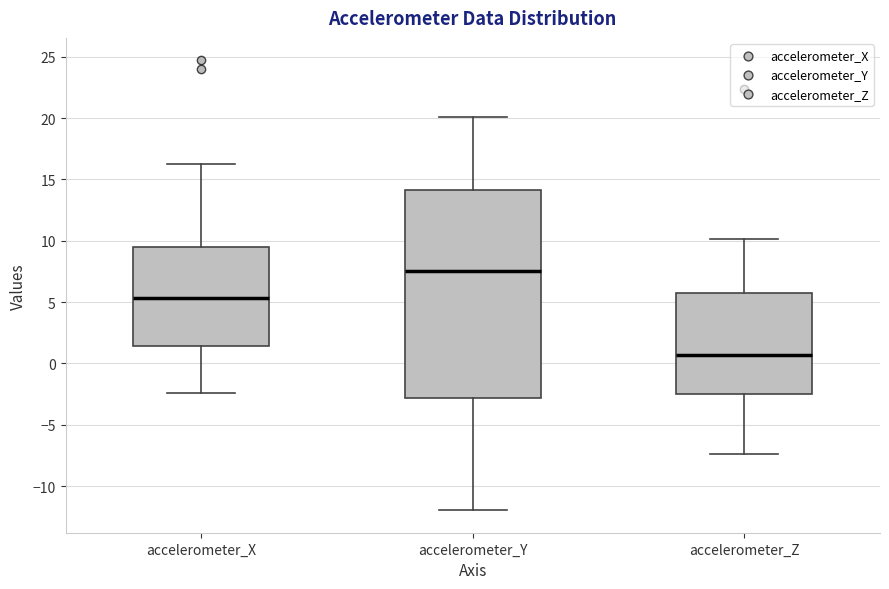

Comparing the boxes themselves (not the whiskers), which one is the tallest?

accelerometer_Y